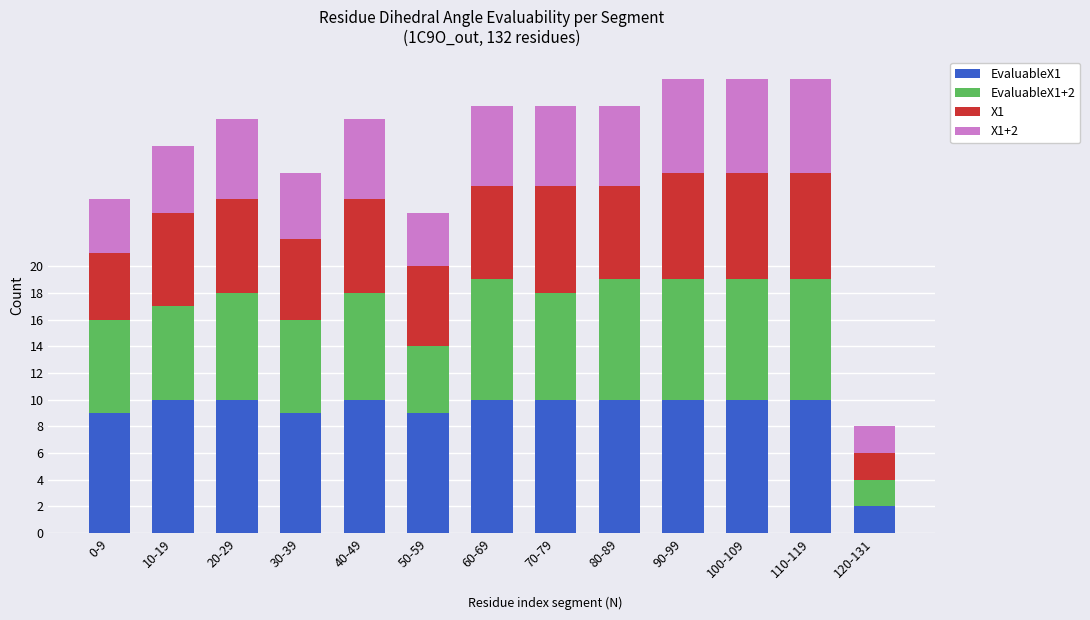

What is the total value across all series at 110-119?

34